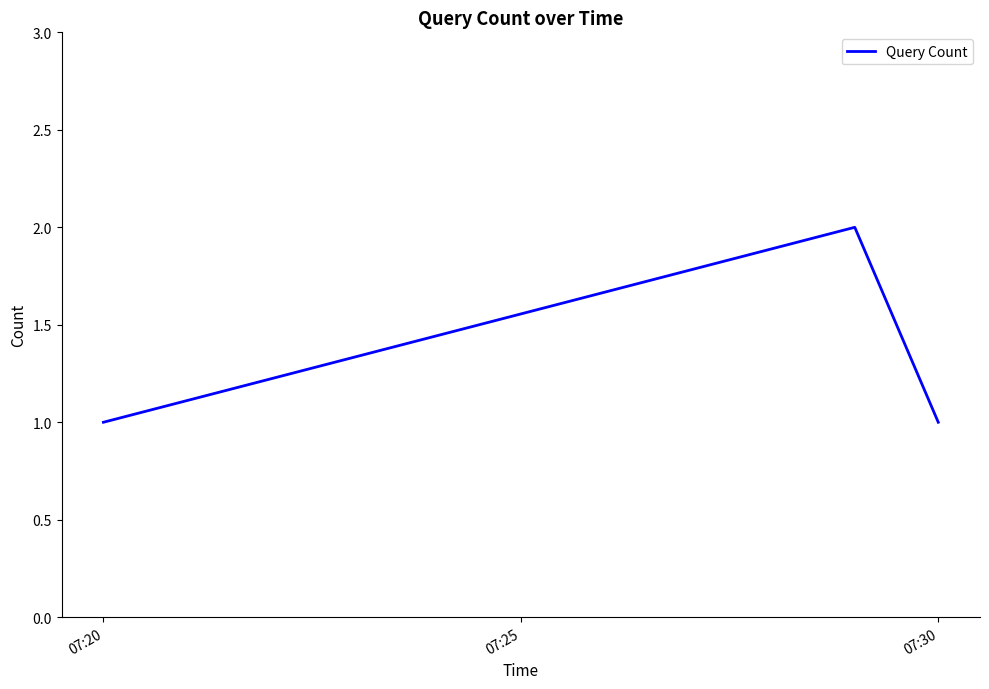

What is the greatest value displayed?

2